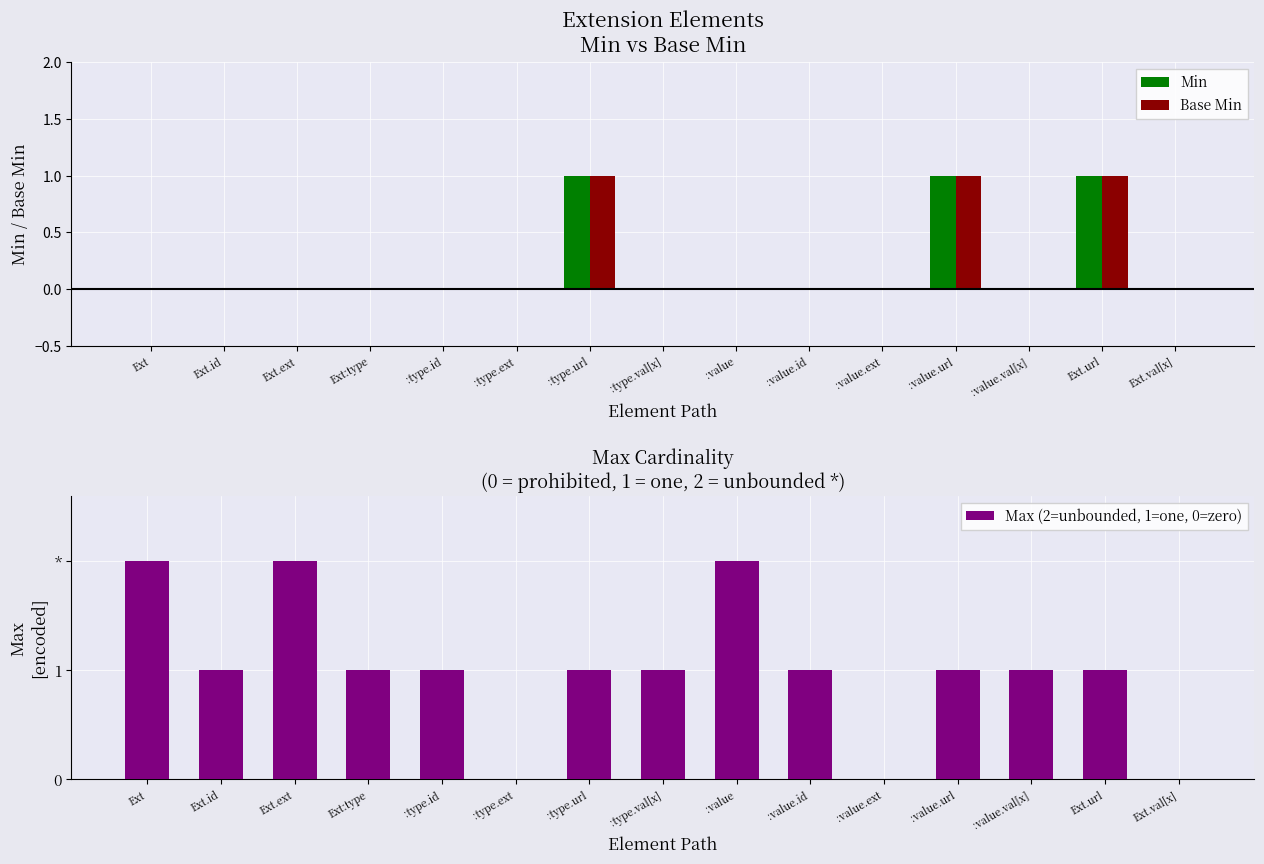

Which series changed the most between Ext and :type.ext?

Max (2=unbounded, 1=one, 0=zero)